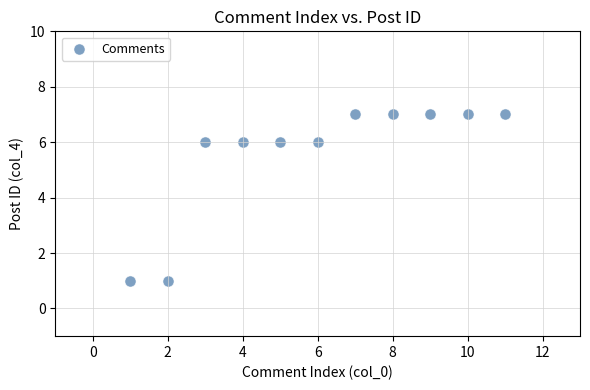

What is the average X value?

6